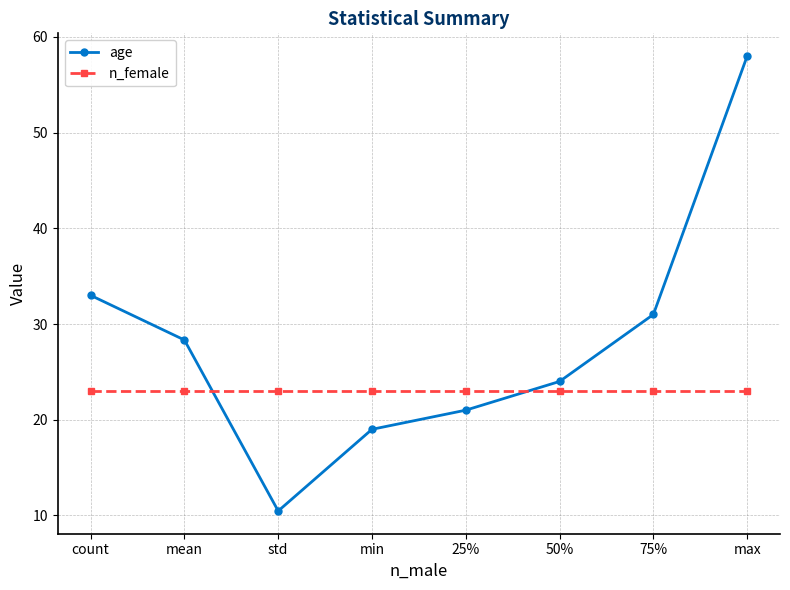

What is the value of the n_female point at the 4th from the left?

23.0